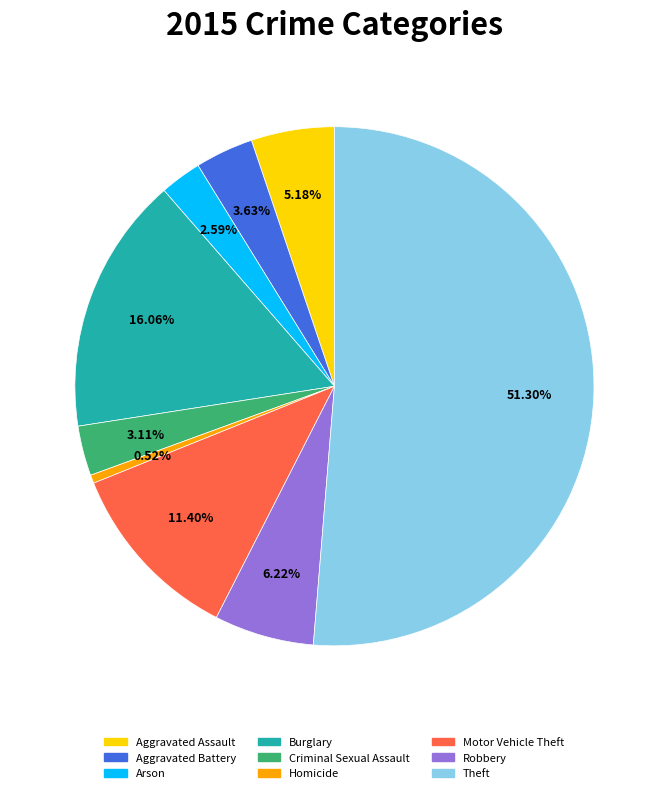

Which slice is the largest?

Theft